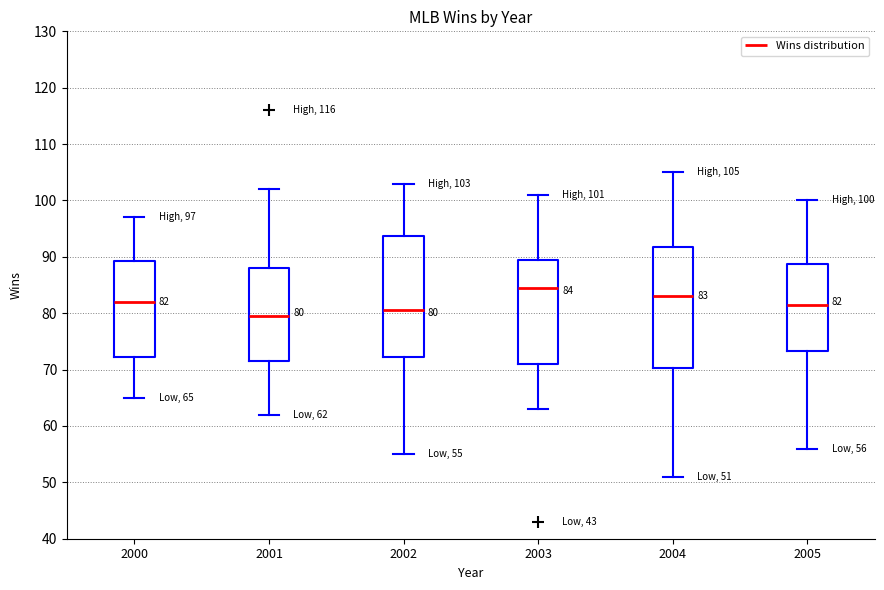

Which box has the lowest median line?

2001